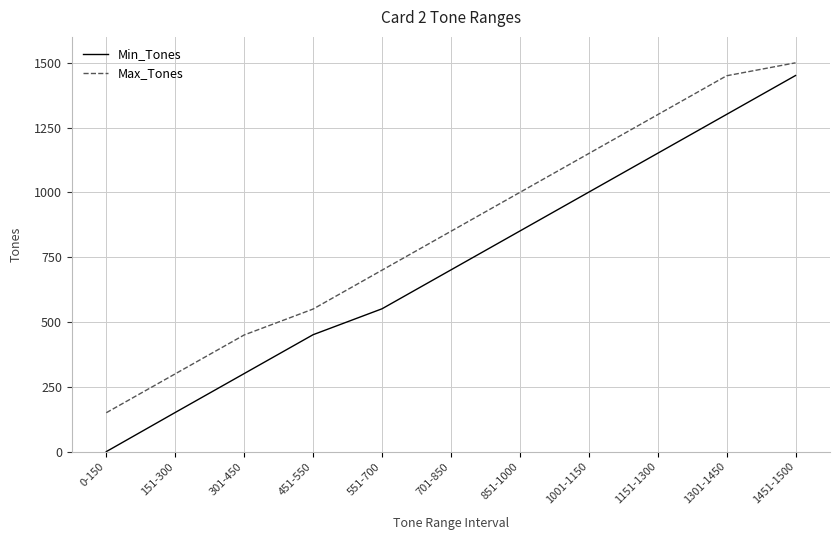

What is the average value of the Max_Tones series?

855